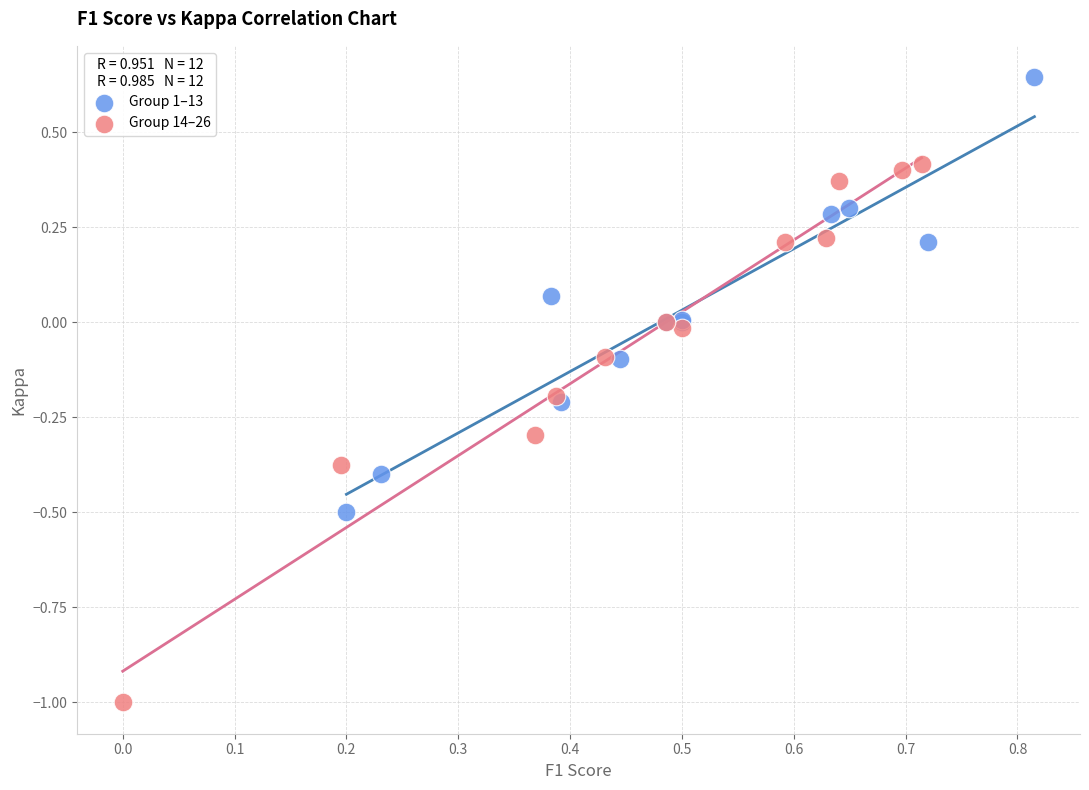

Which series has the widest spread of Y values?

Group 14–26